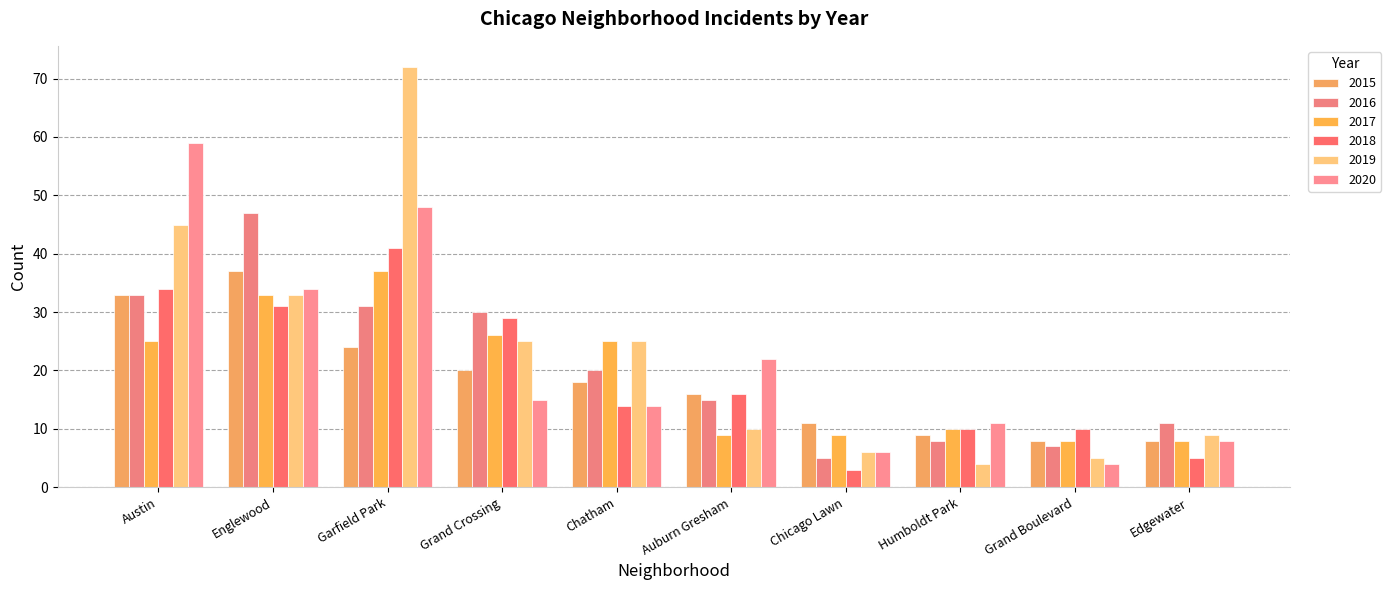

Does the chart contain any negative values?

No